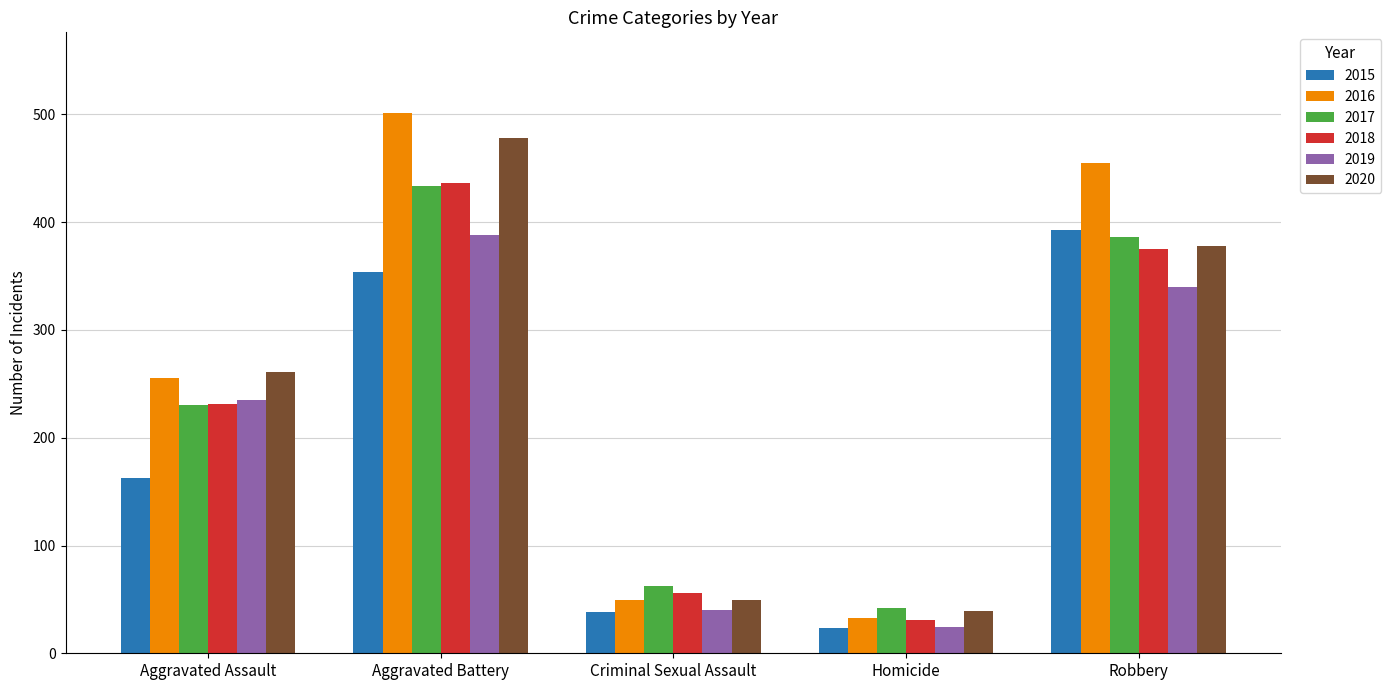

What is the spread (max minus min) of values at Criminal Sexual Assault?

24